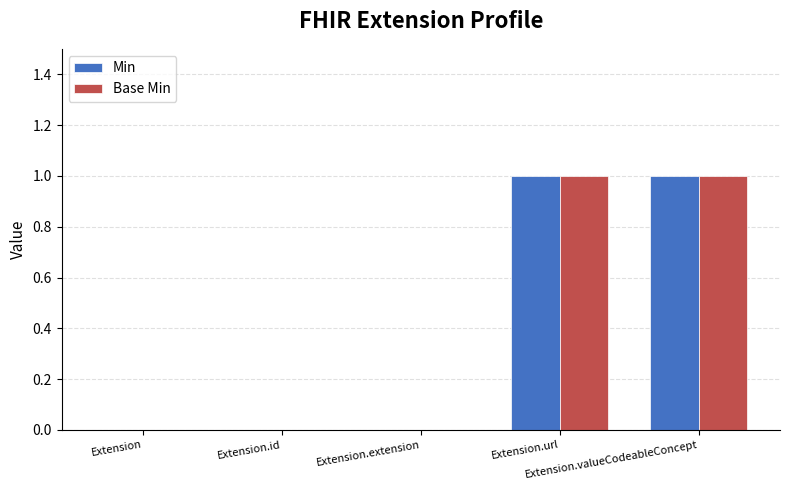

Reading left to right, extract all data points from this chart.

Min: 0	0	0	1	1
Base Min: 0	0	0	1	1